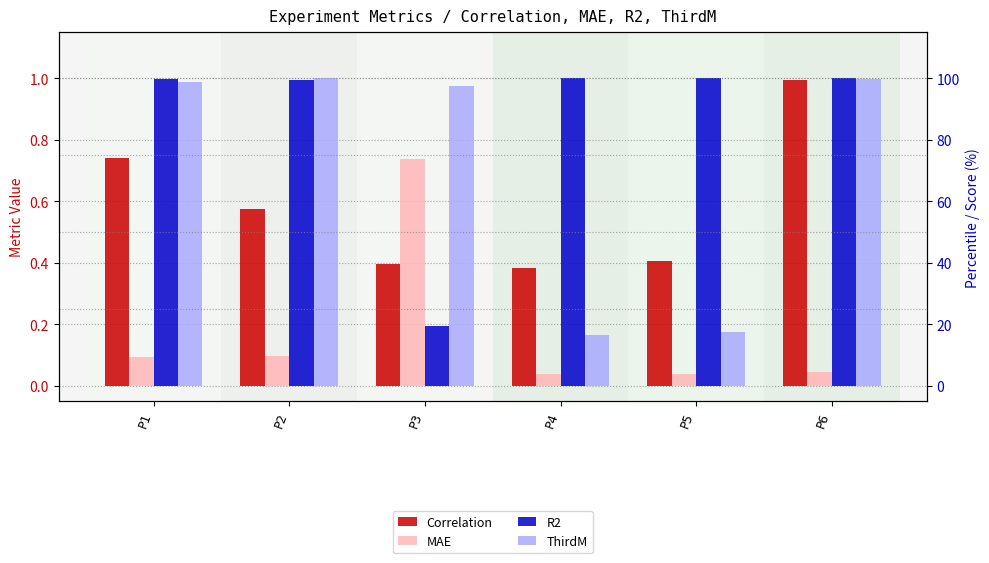

Is the value of R2 at P3 greater than the value of ThirdM at P1?

No